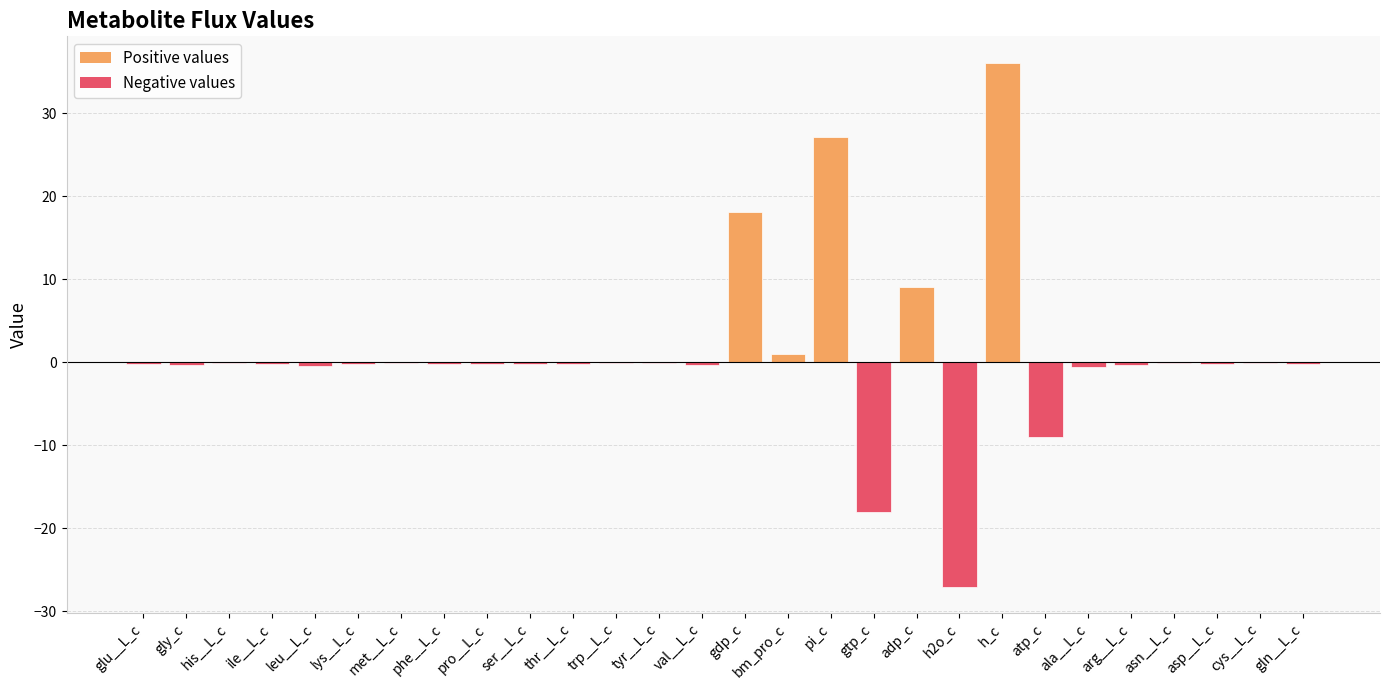

Which has a higher value, adp_c or cys__L_c?

adp_c